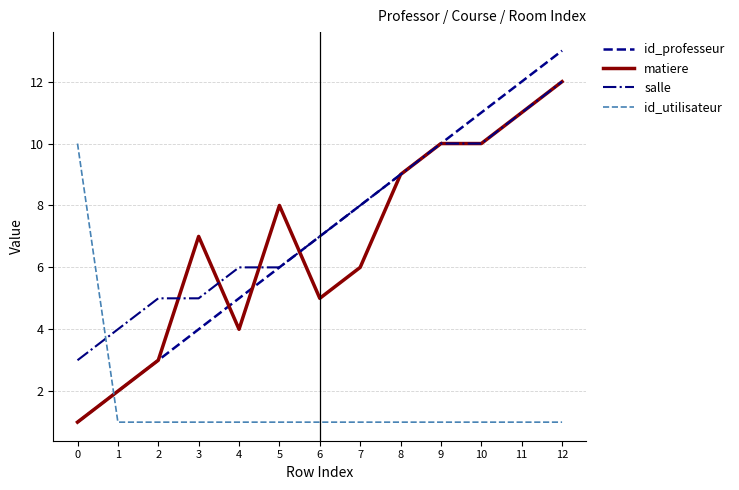

At which category is the sum across all series the highest?

12